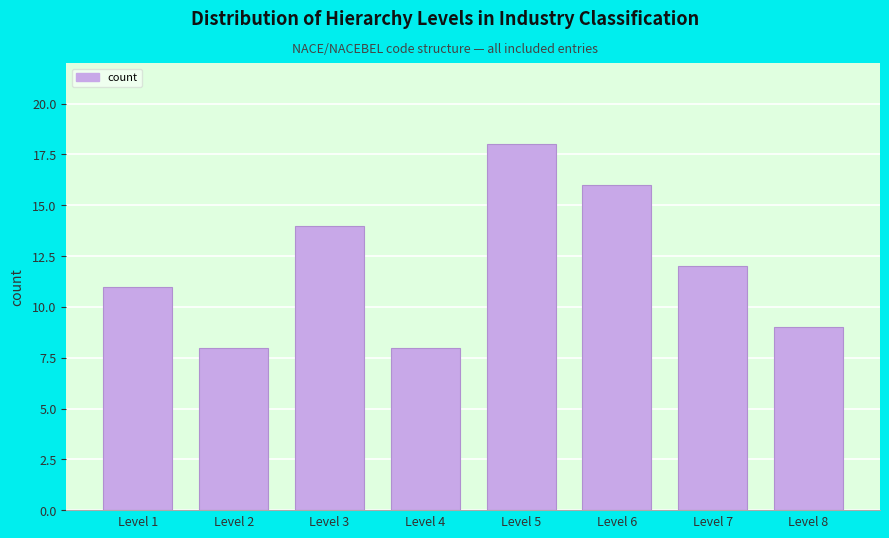

Reading right to left, what are all the values shown in this chart?

Level 8=9	Level 7=12	Level 6=16	Level 5=18	Level 4=8	Level 3=14	Level 2=8	Level 1=11